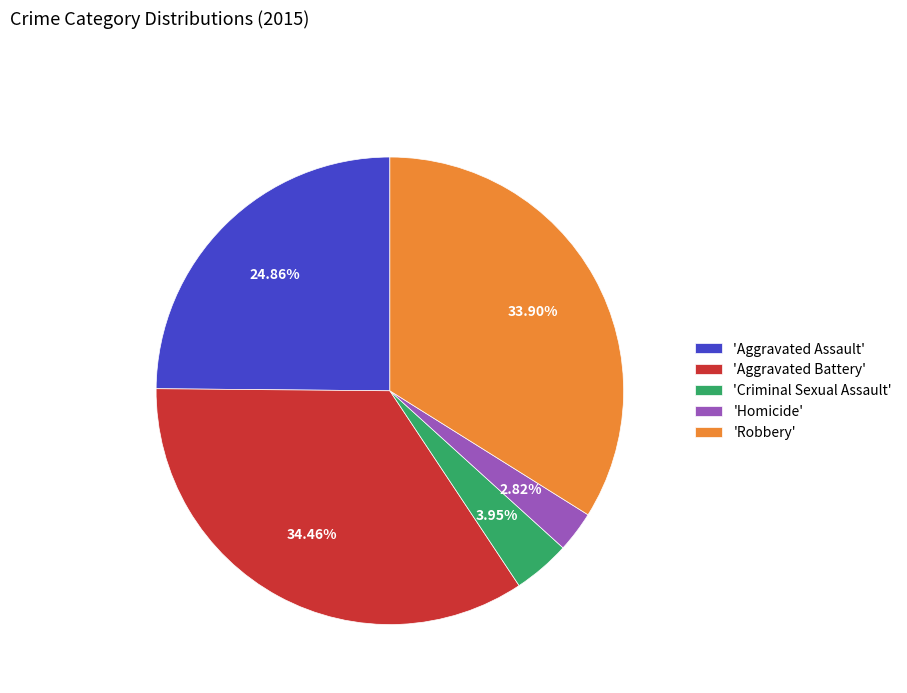

Does 'Robbery' represent more than half of the total?

No